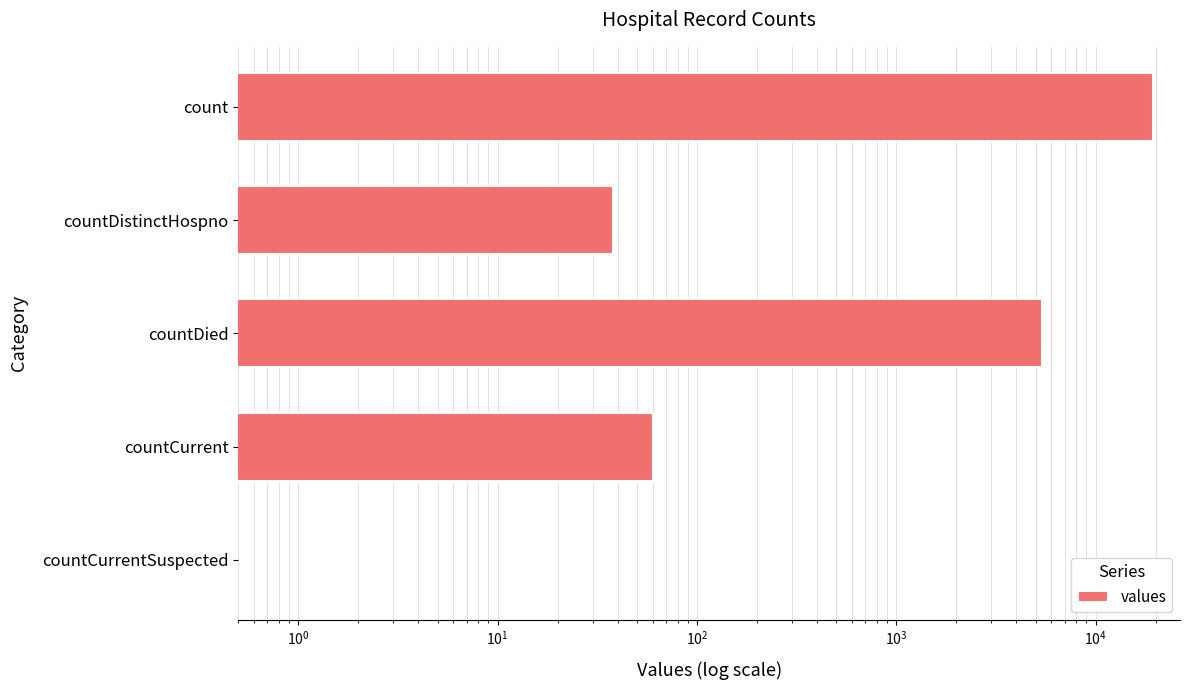

Does the chart contain stacked bars?

No